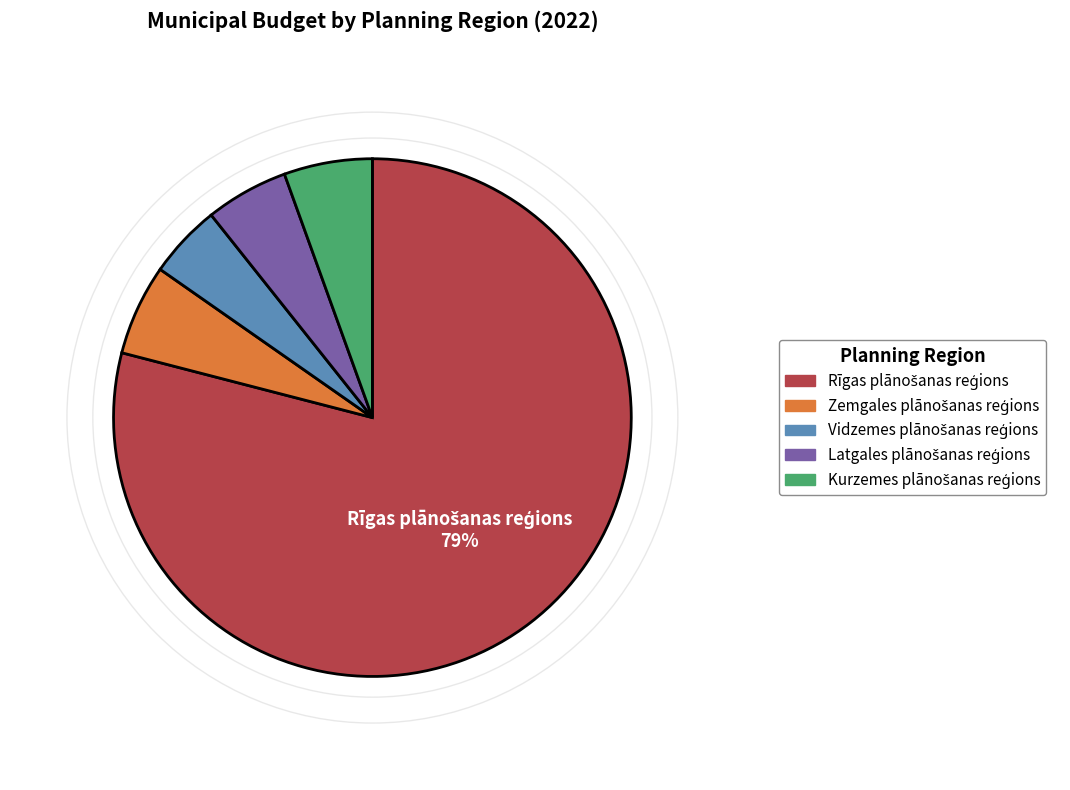

To the nearest percent, what is the average slice percentage?

20%